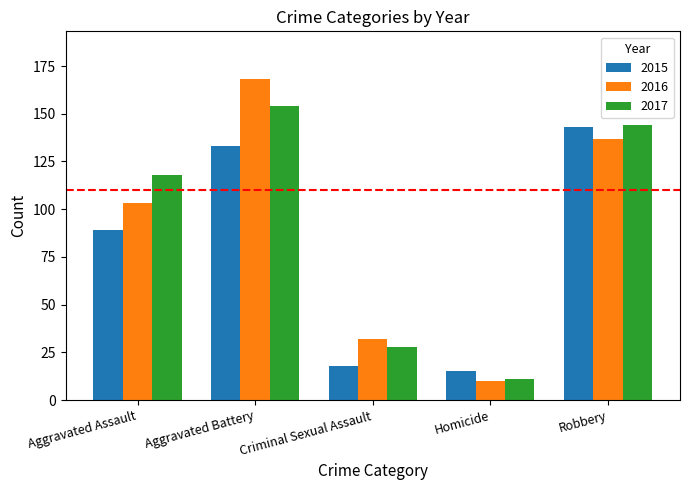

Which label corresponds to the largest value in the chart?

Aggravated Battery